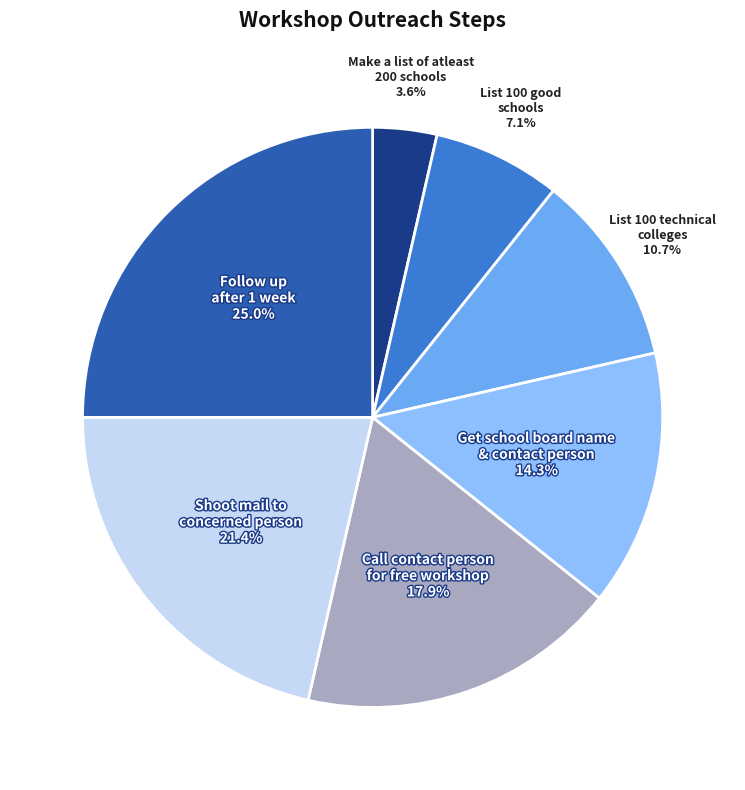

Is there any slice that represents more than half of the pie?

No